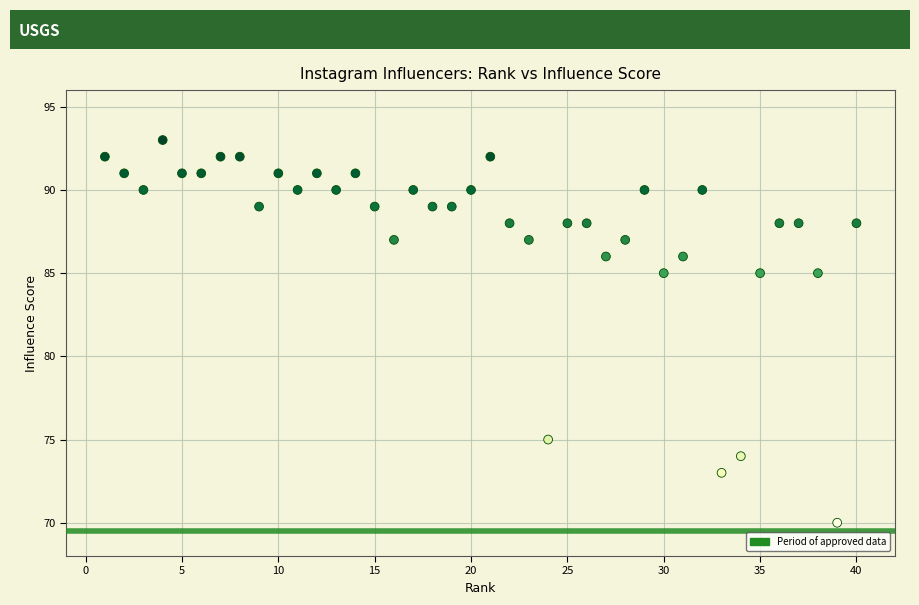

What is the range of X values (max minus min)?

39